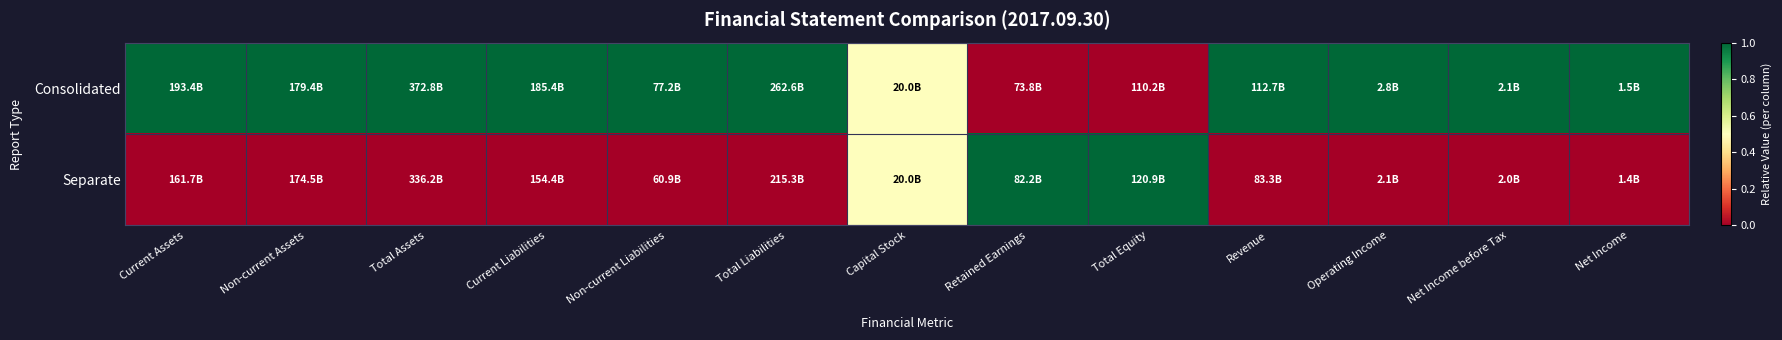

Reading right to left, what are all the values shown in this chart?

Consolidated: Net Income=1.0	Net Income before Tax=1.0	Operating Income=1.0	Revenue=1.0	Total Equity=0.0	Retained Earnings=0.0	Capital Stock=0.5	Total Liabilities=1.0	Non-current Liabilities=1.0	Current Liabilities=1.0	Total Assets=1.0	Non-current Assets=1.0	Current Assets=1.0
Separate: Net Income=0.0	Net Income before Tax=0.0	Operating Income=0.0	Revenue=0.0	Total Equity=1.0	Retained Earnings=1.0	Capital Stock=0.5	Total Liabilities=0.0	Non-current Liabilities=0.0	Current Liabilities=0.0	Total Assets=0.0	Non-current Assets=0.0	Current Assets=0.0